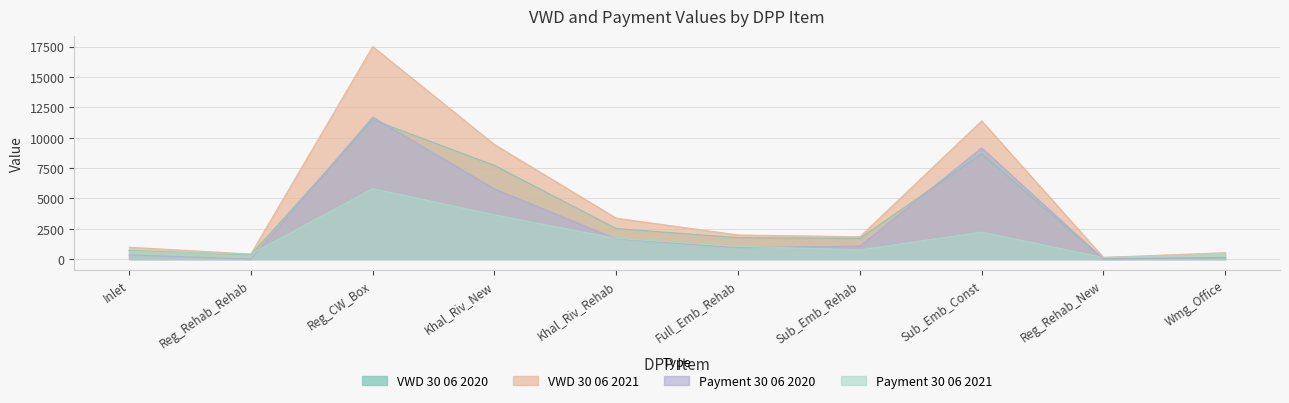

What is the total value across all series at Sub_Emb_Const?

31440.3